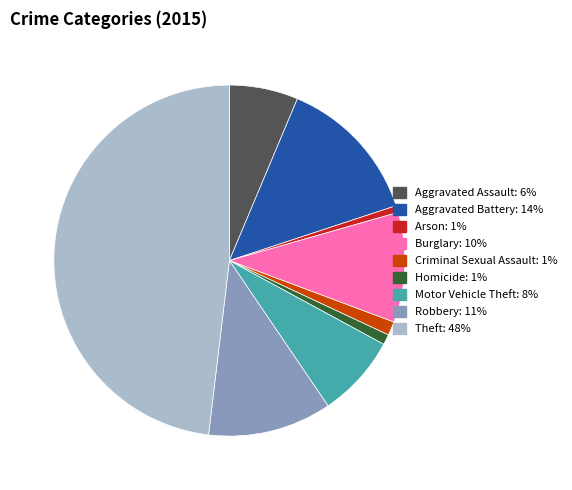

Count the number of slices in the pie.

9